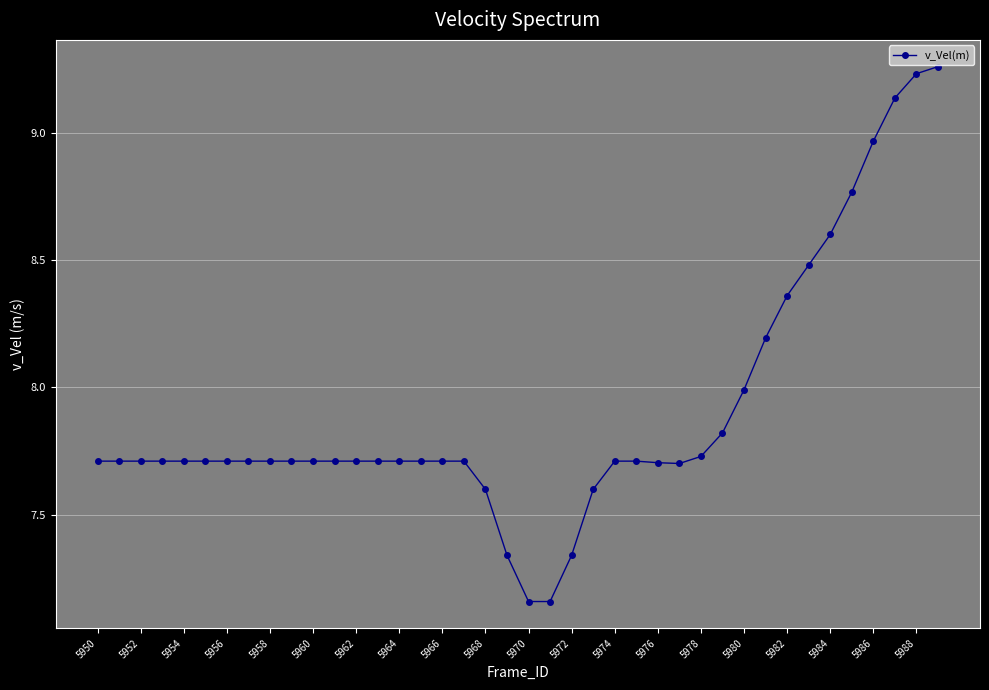

What is the difference between the maximum and minimum values?

2.1